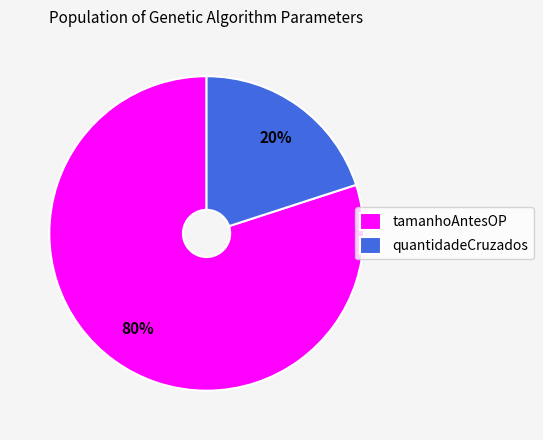

Rank the categories by value from highest to lowest.

tamanhoAntesOP, quantidadeCruzados